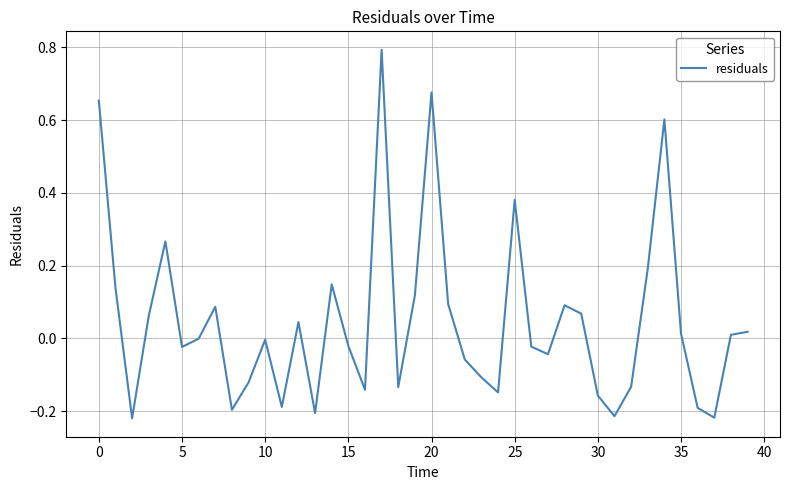

What is the difference between the maximum and minimum values?

1.0